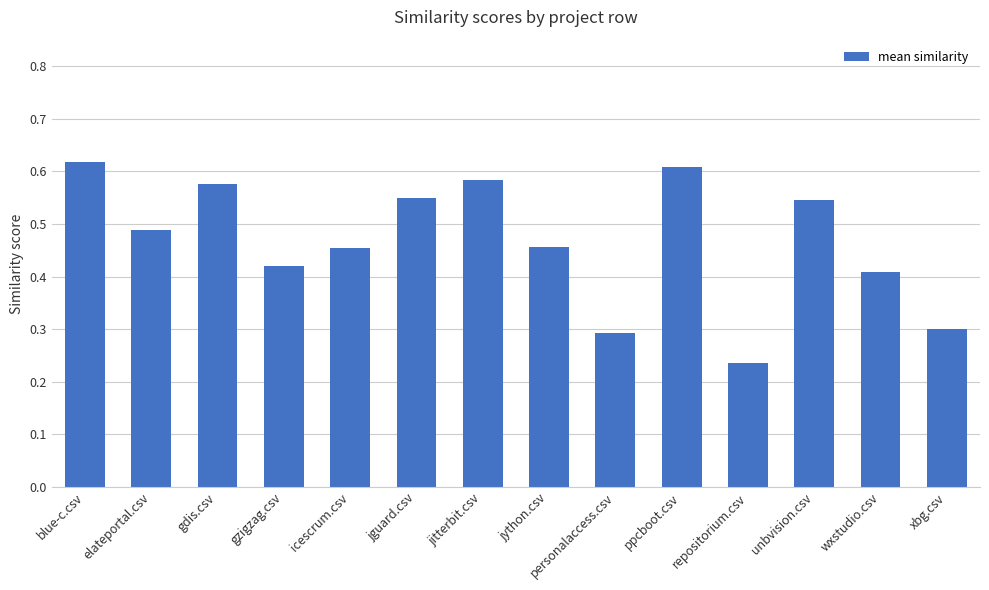

At which category does the chart reach its minimum across all series?

repositorium.csv